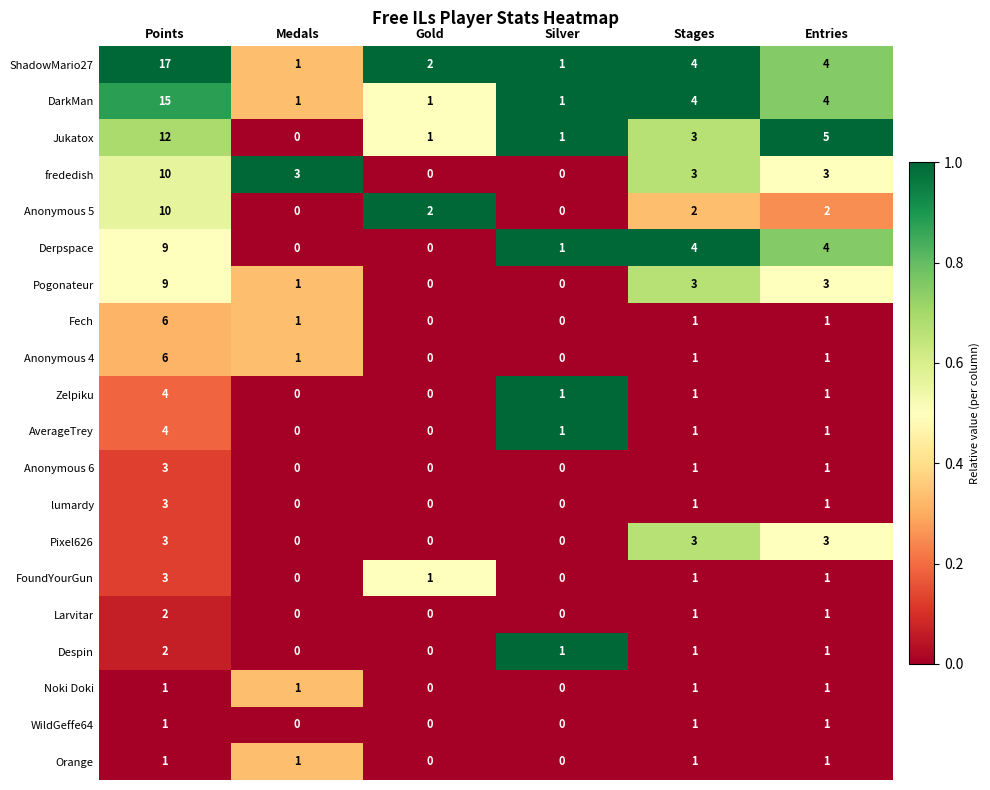

What is the spread (max minus min) of values at Medals?

3